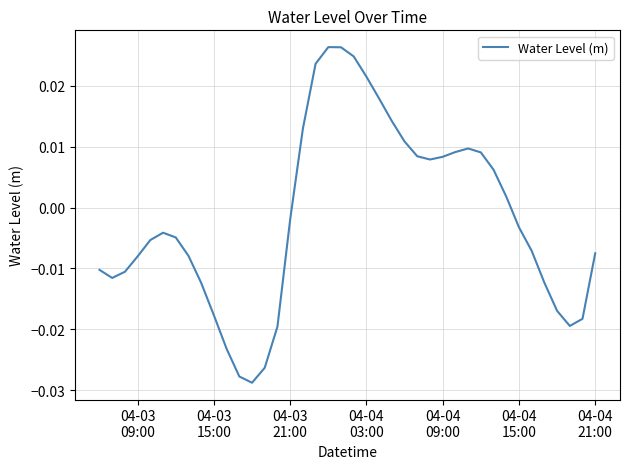

How many distinct data groups are displayed?

1